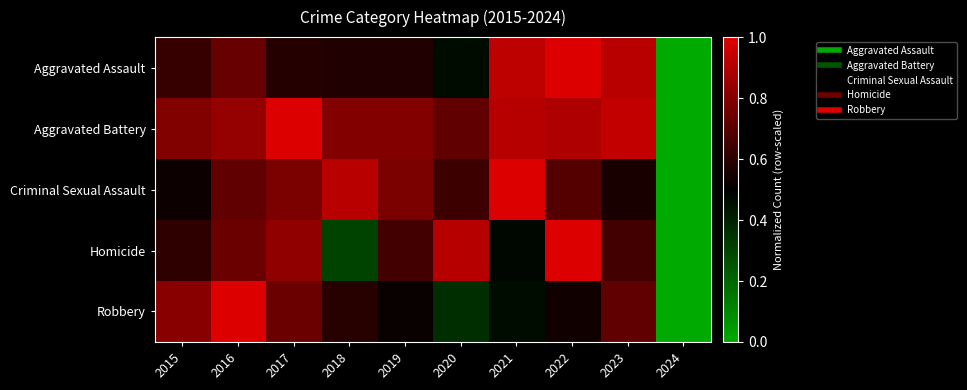

How many distinct data groups are displayed?

5